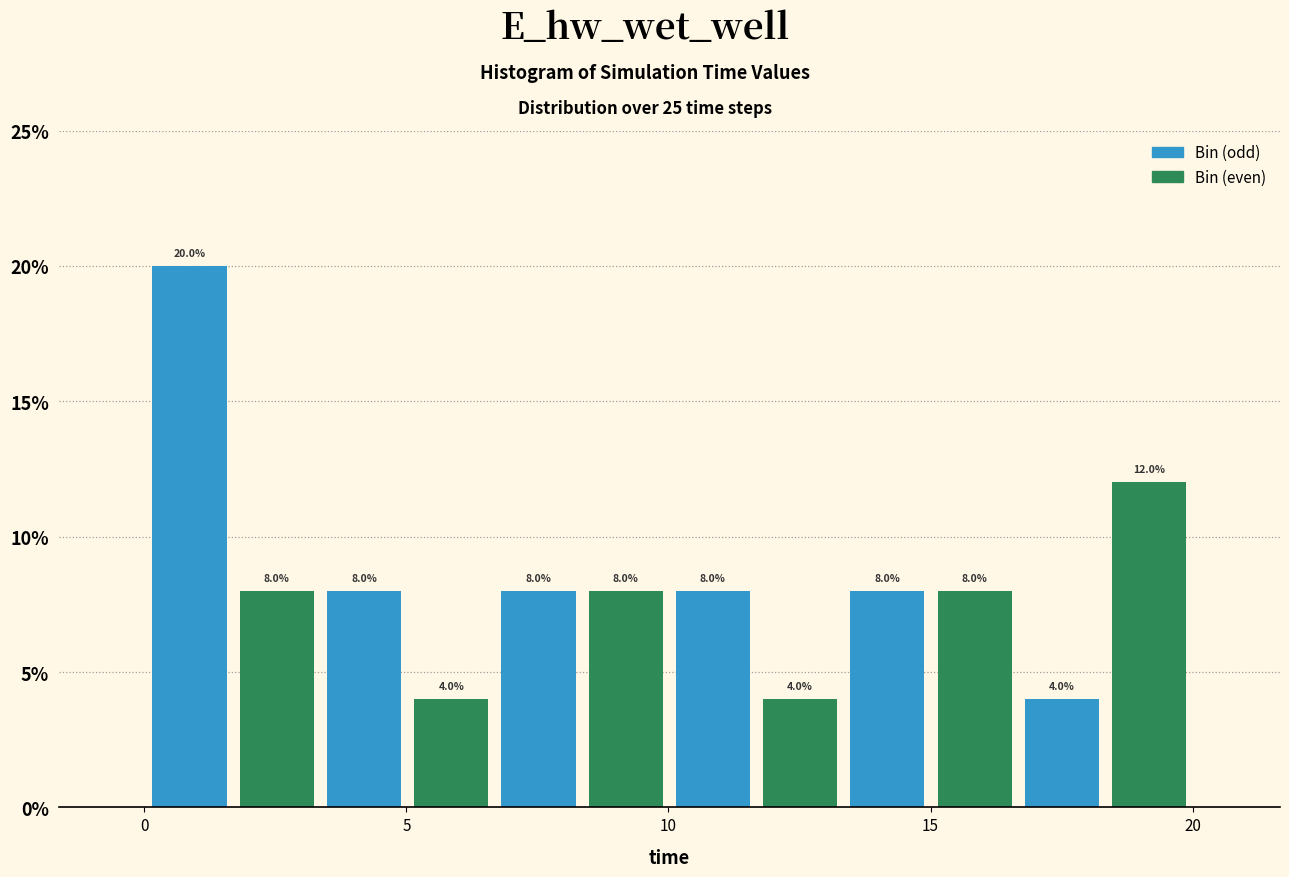

Around what value on the x-axis is the tallest bar? Give the approximate position of its centre, as read against the axis.

1.0